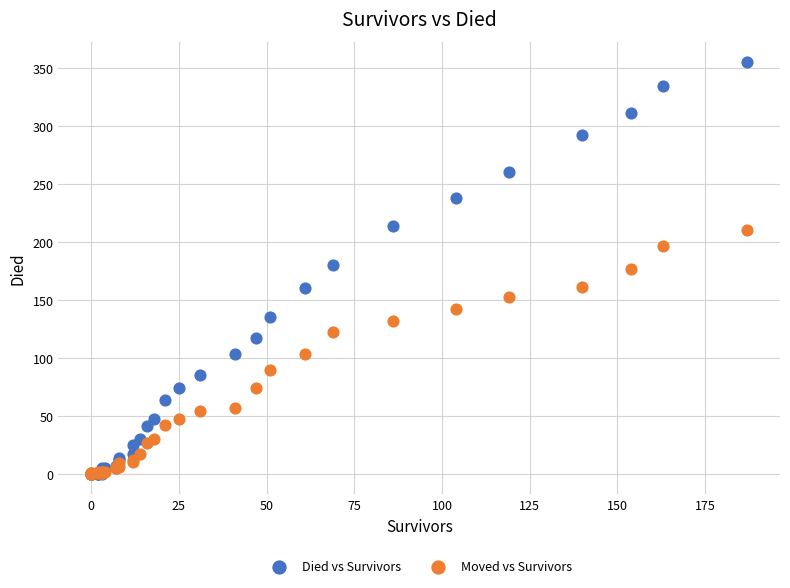

Which series reaches the maximum Y coordinate?

Died vs Survivors